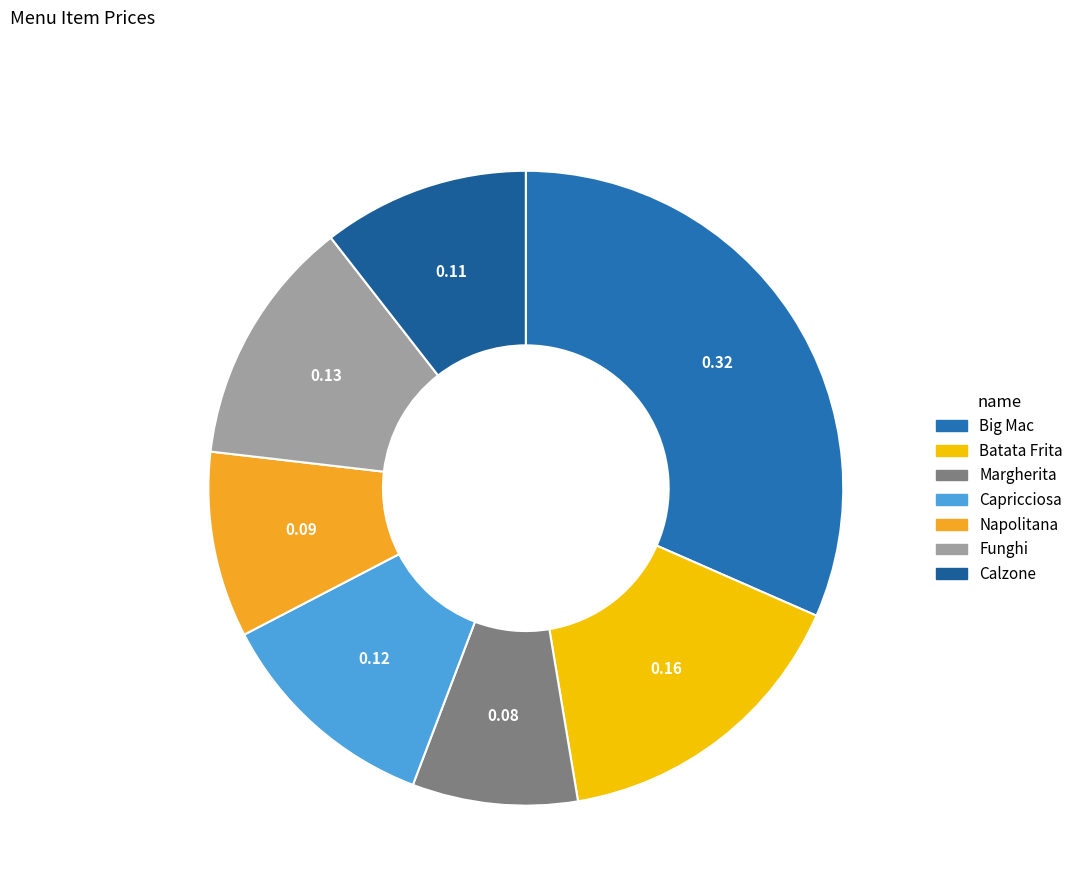

Combined, do Margherita and Batata Frita account for over 50%?

No